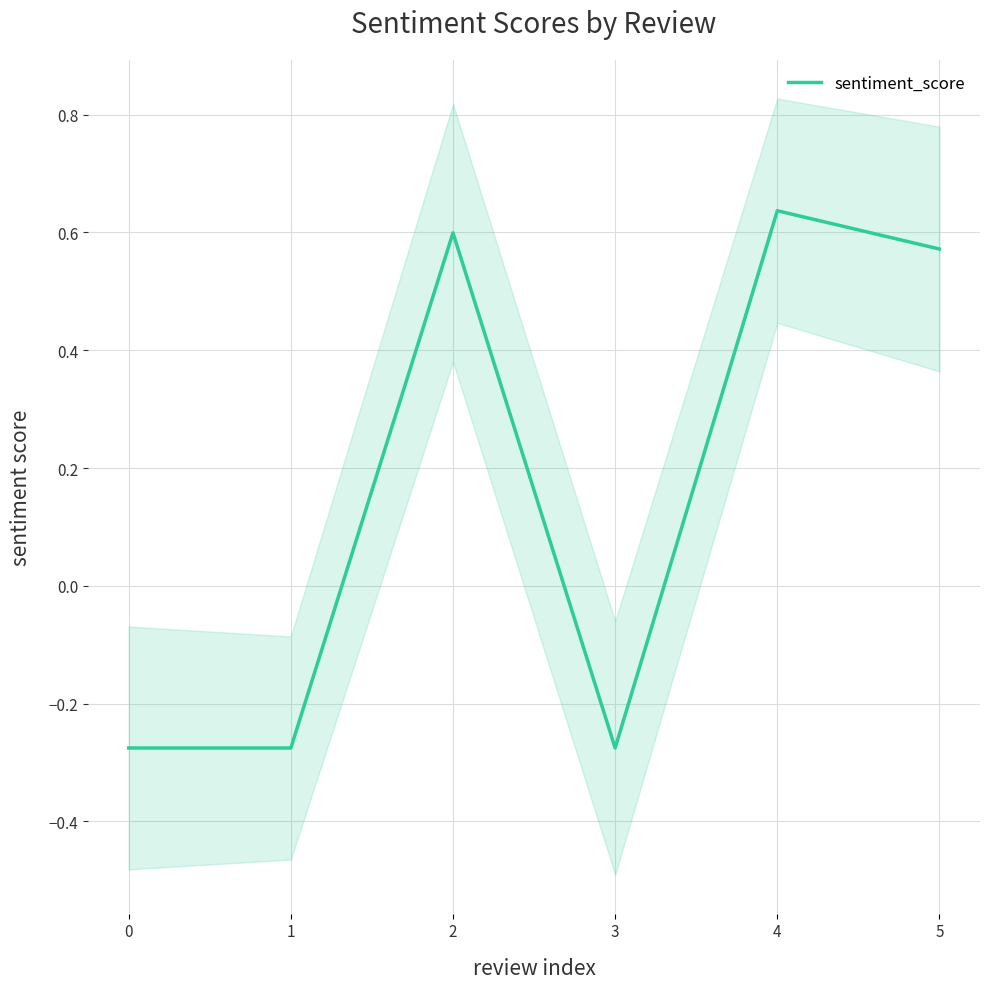

Count the number of categories in the chart.

6